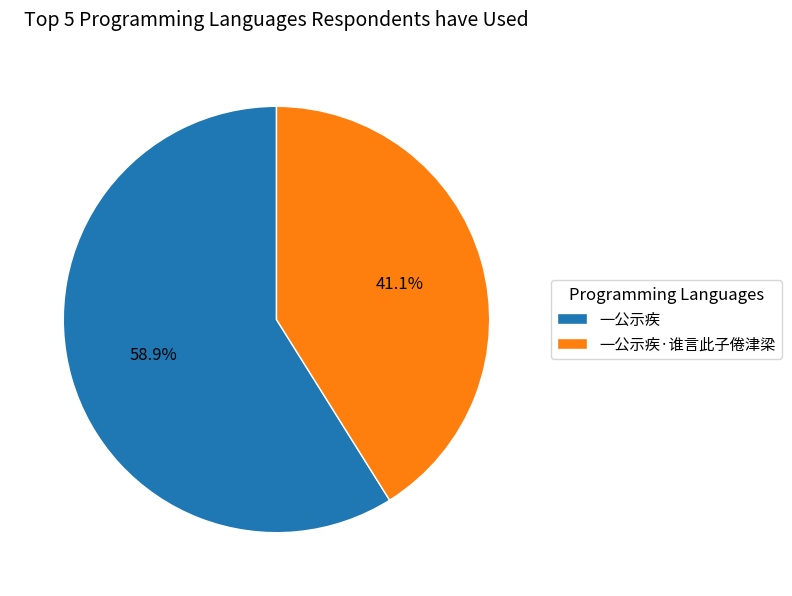

Count the number of slices in the pie.

2